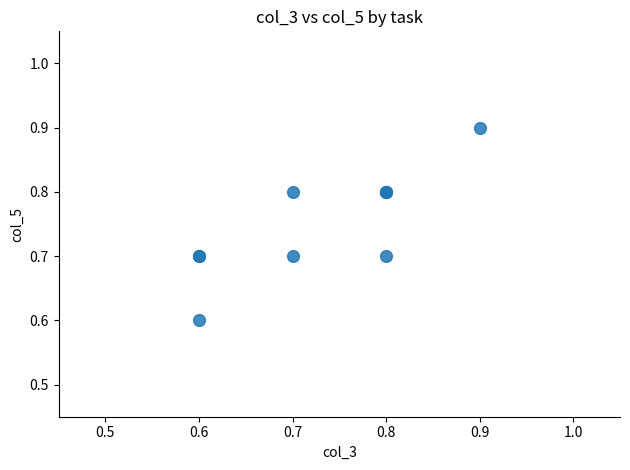

What Y value in the scatter plot is closest to 0?

0.6